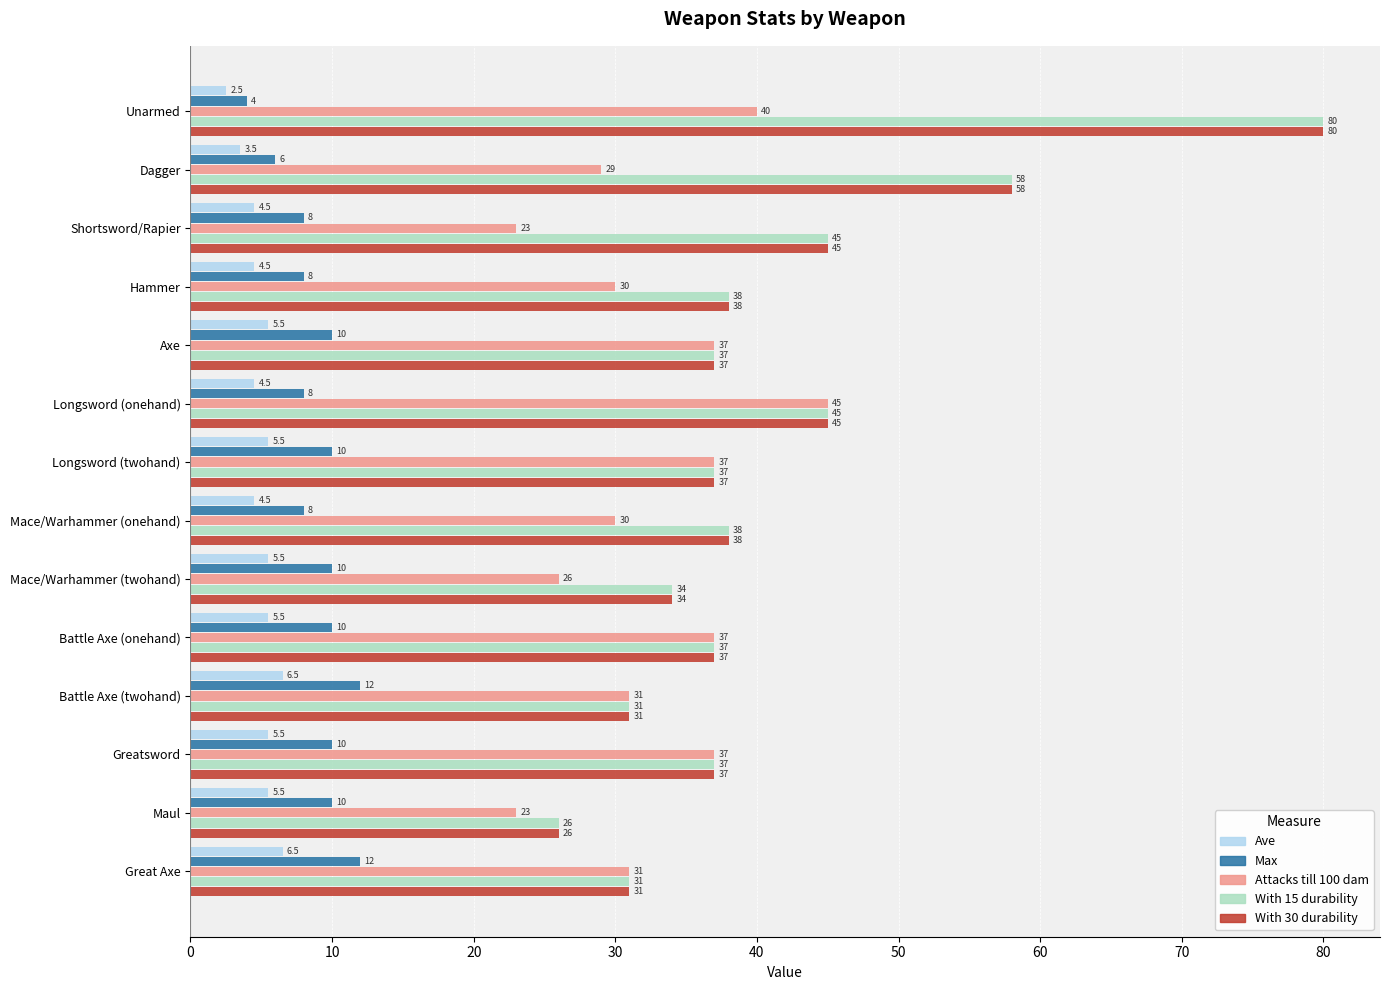

Between Mace/Warhammer (onehand) and Greatsword, which series saw the biggest shift?

Attacks till 100 dam